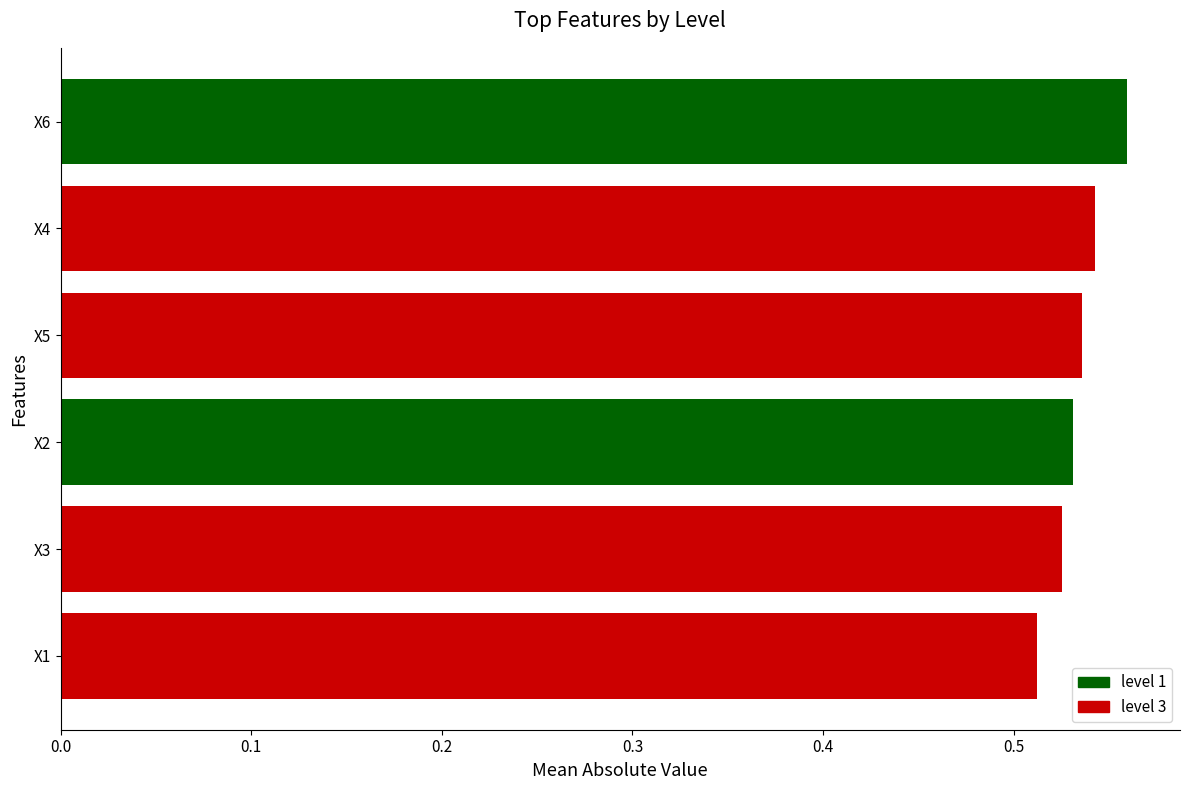

Which label corresponds to the smallest value in the chart?

X1